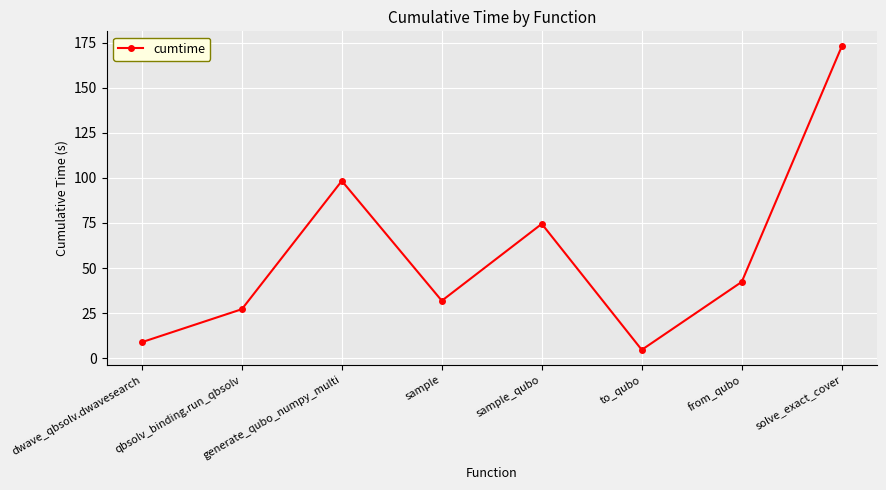

How many data points are less than 42?

4